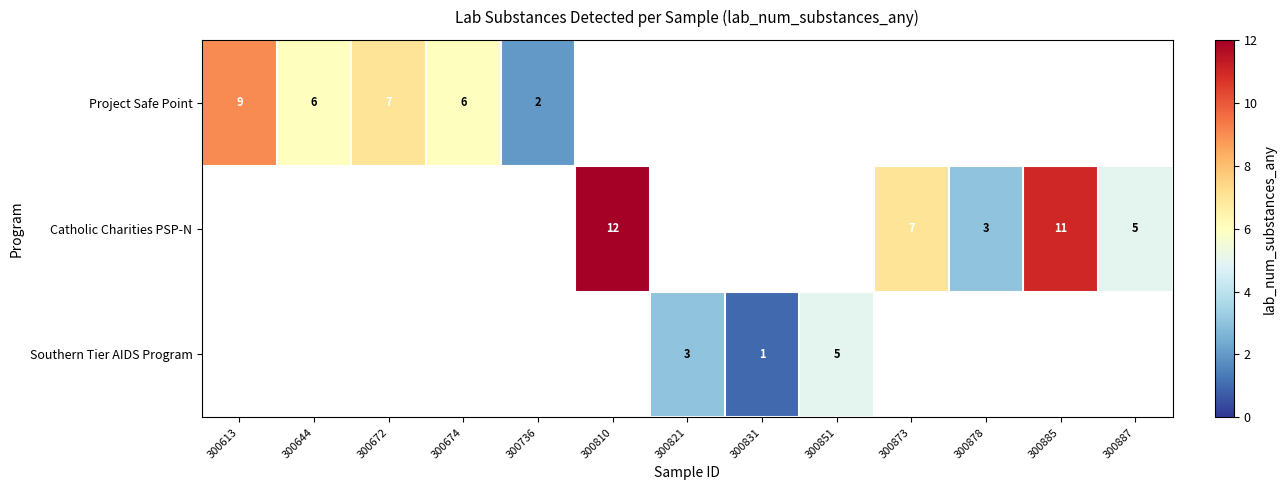

The value of Project Safe Point at 300736 is 2. True or false?

True